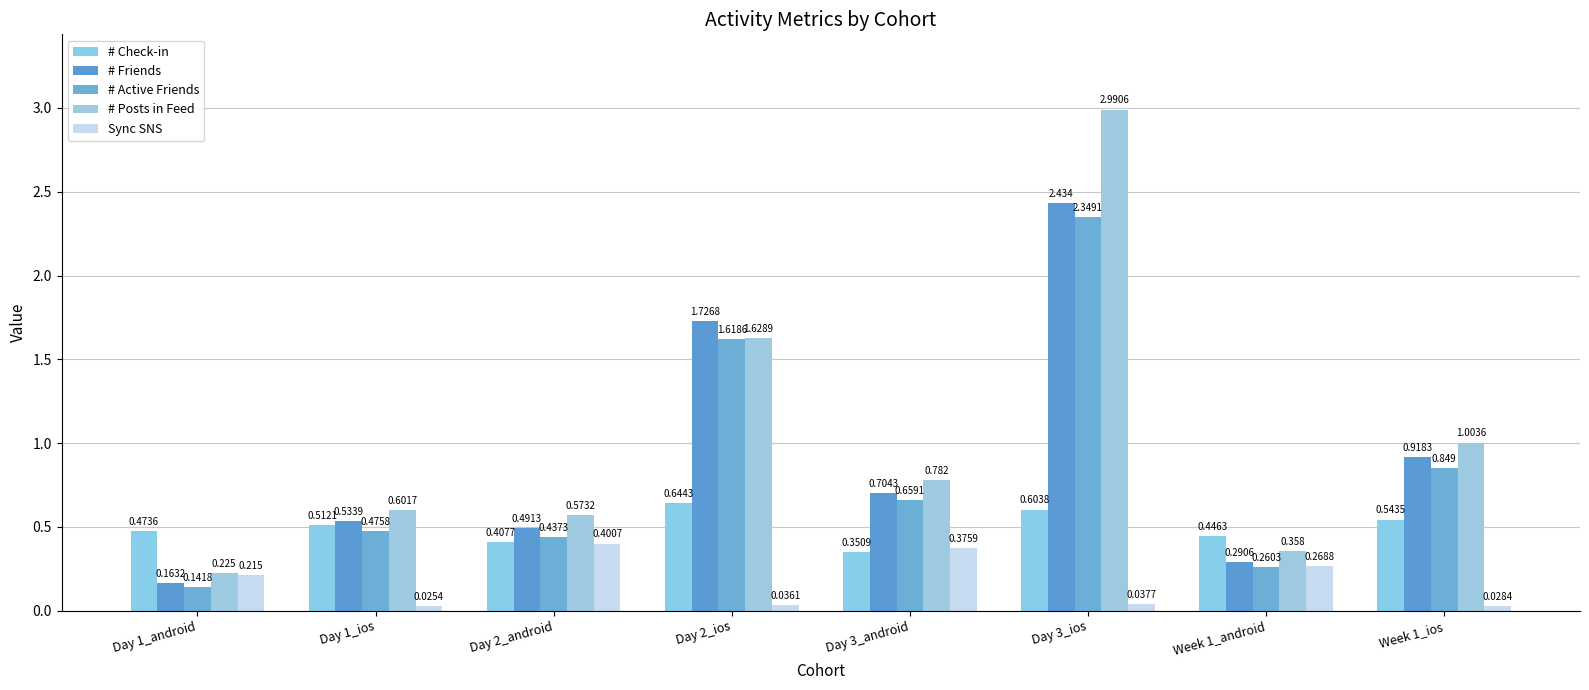

What is the value of the # Active Friends bar at the 4th from the left?

1.6